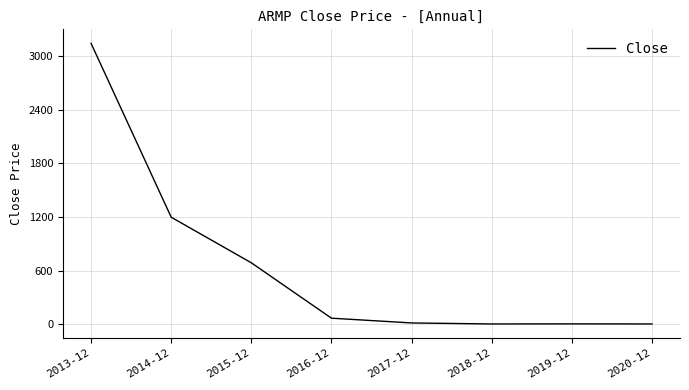

What is the change in value from 2013-12 to 2020-12?

-3137.0